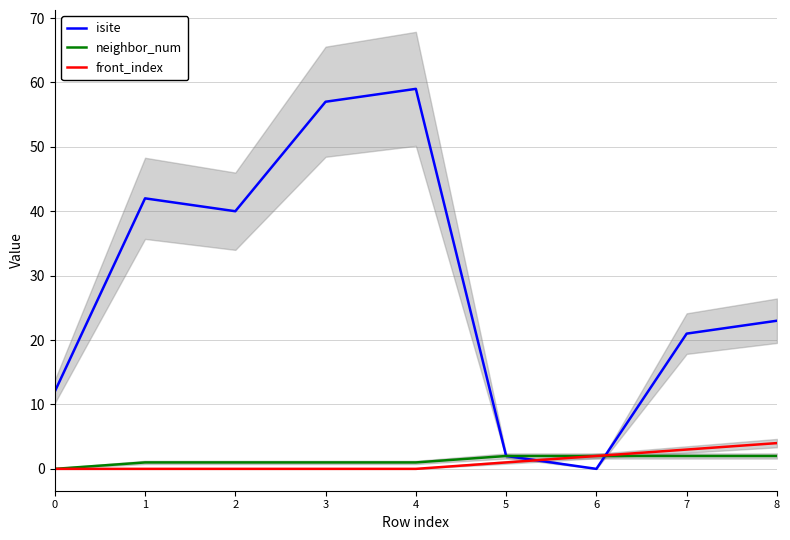

List the series in order of their peak value, lowest first.

neighbor_num, front_index, isite